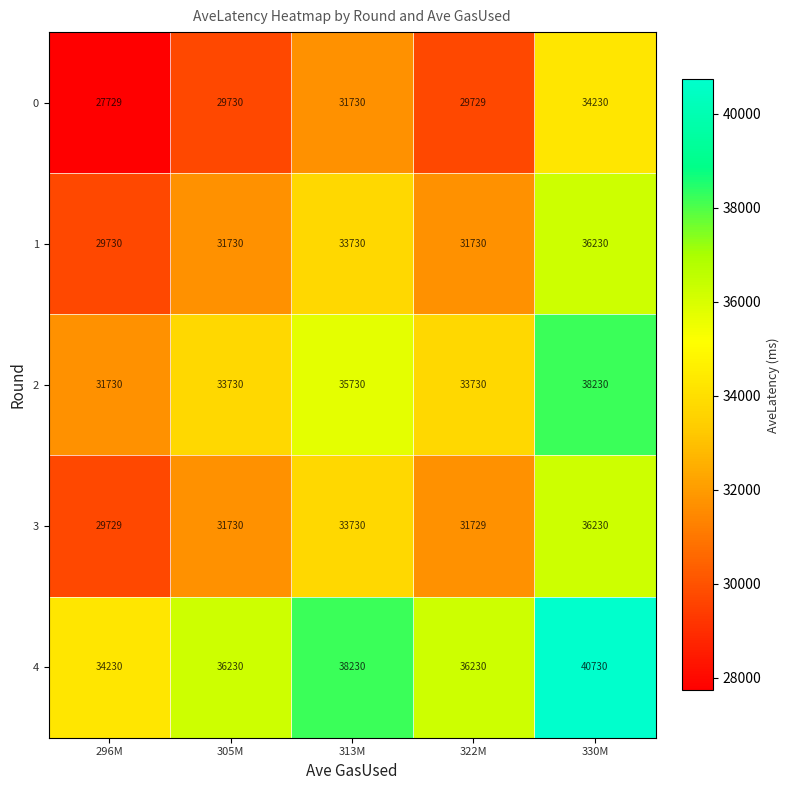

What is the smallest value displayed?

27729